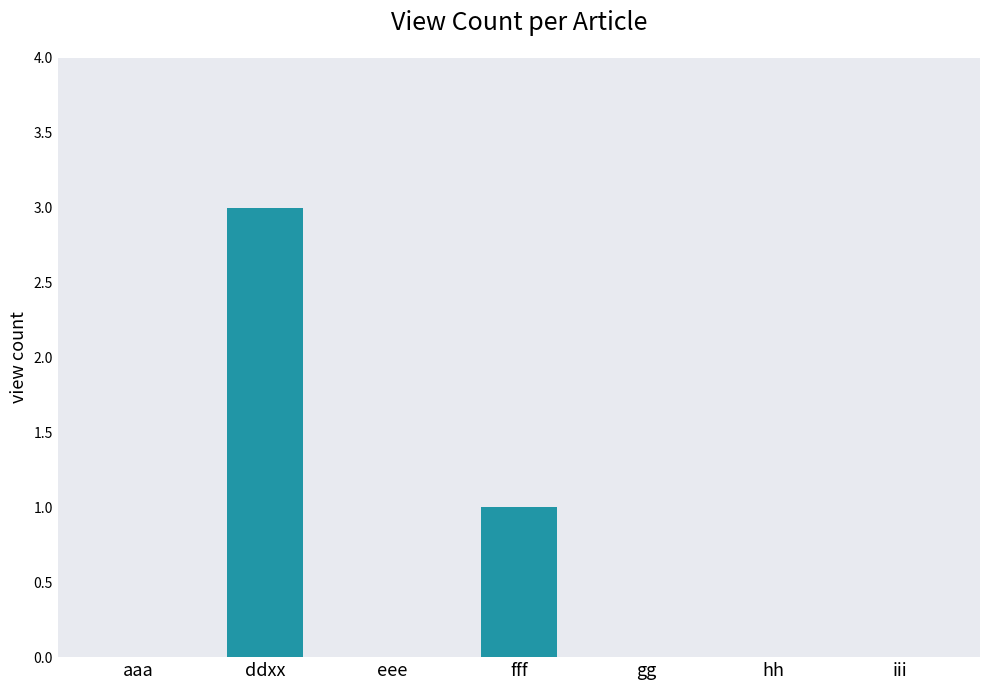

The chart shows a value of 1 at aaa. True or false?

False